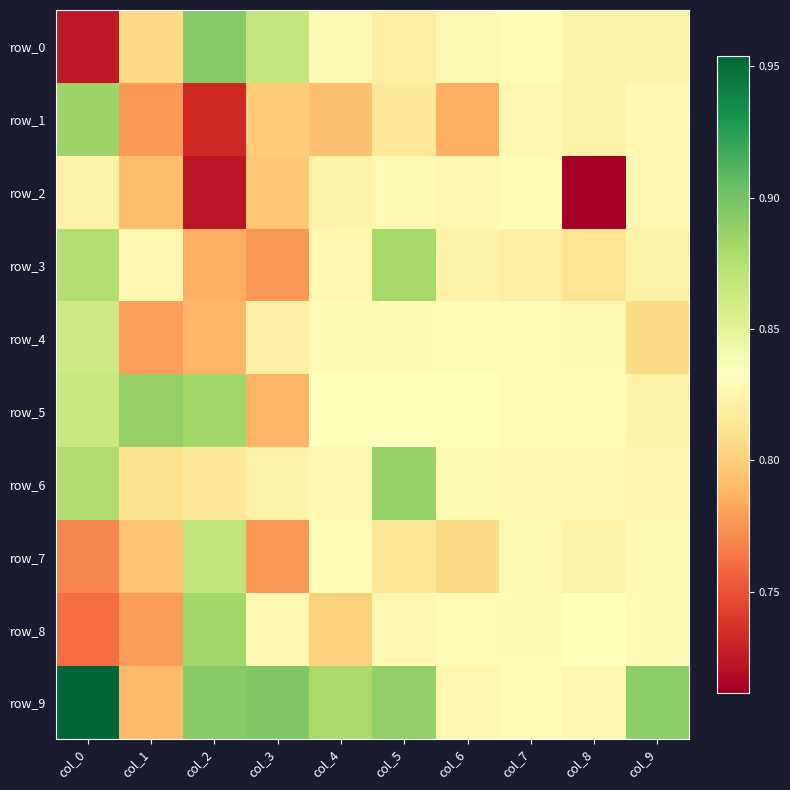

Rank the series at col_1 from highest to lowest value.

row_5, row_3, row_6, row_0, row_7, row_2, row_9, row_4, row_8, row_1